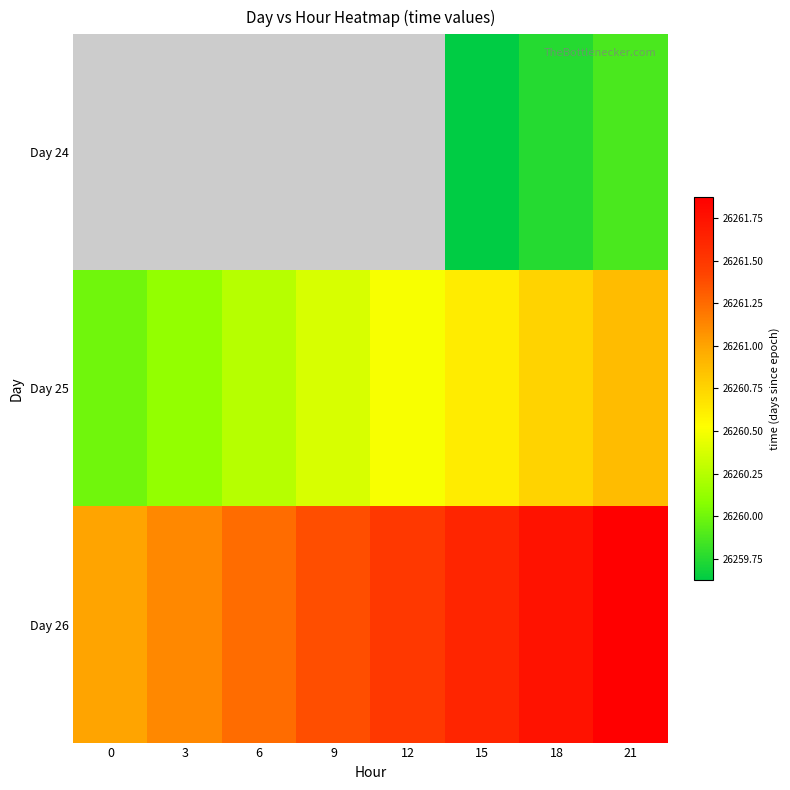

What is the sum of the Day 25 values at 18 and 3?

52520.9